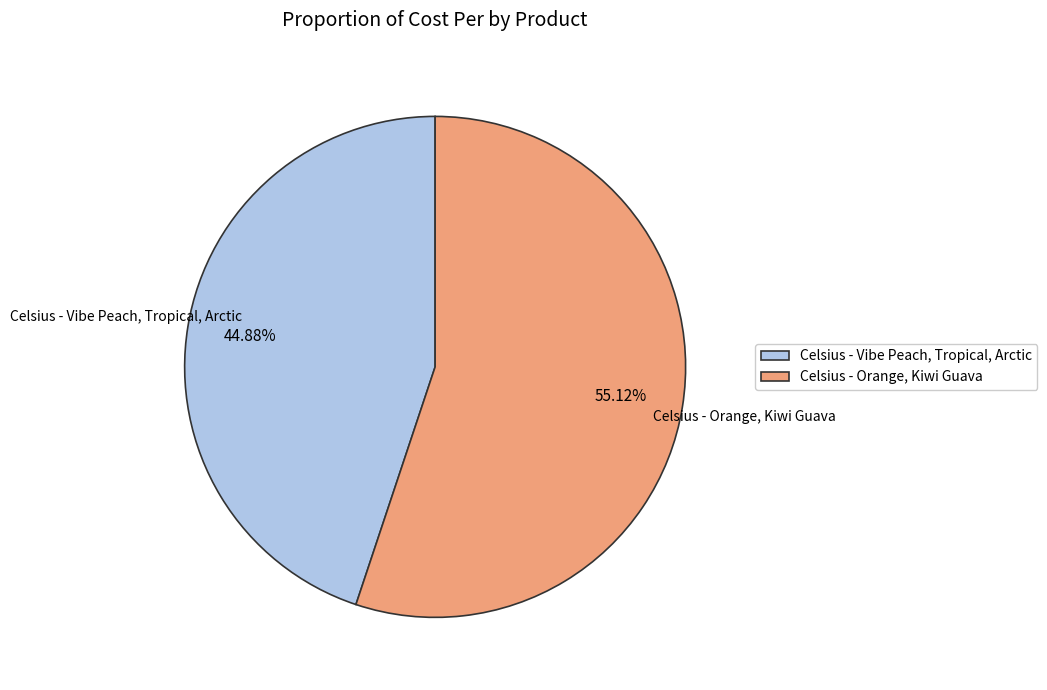

True or false: Celsius - Orange, Kiwi Guava accounts for 64% of the total.

False